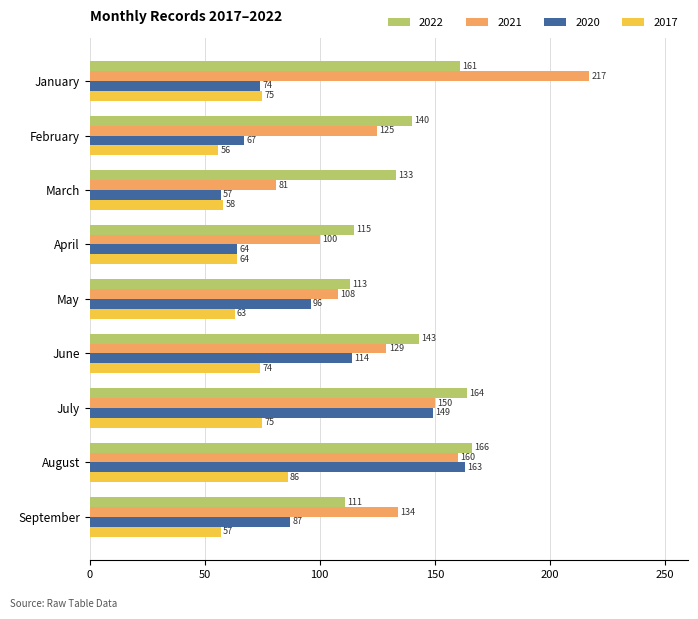

What is the difference between the maximum and second lowest values in the 2021 series?

117